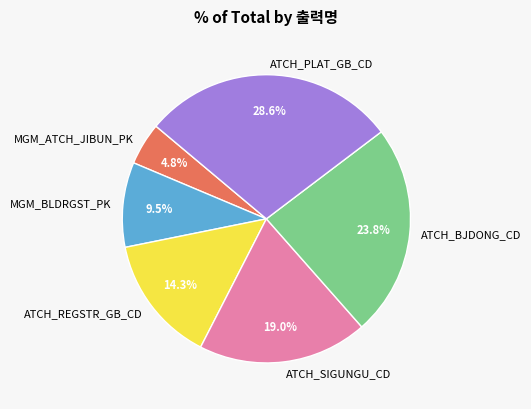

Is there a majority slice in this chart?

No